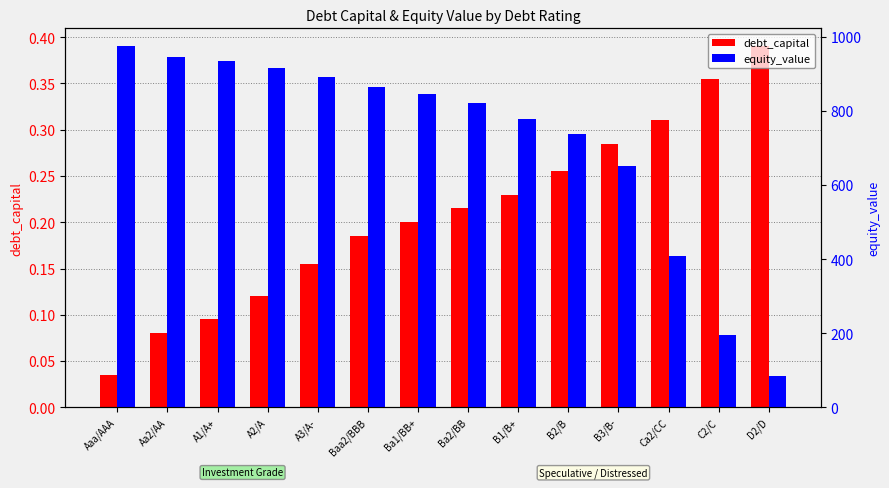

What is the sum of all equity_value values?

10054.2